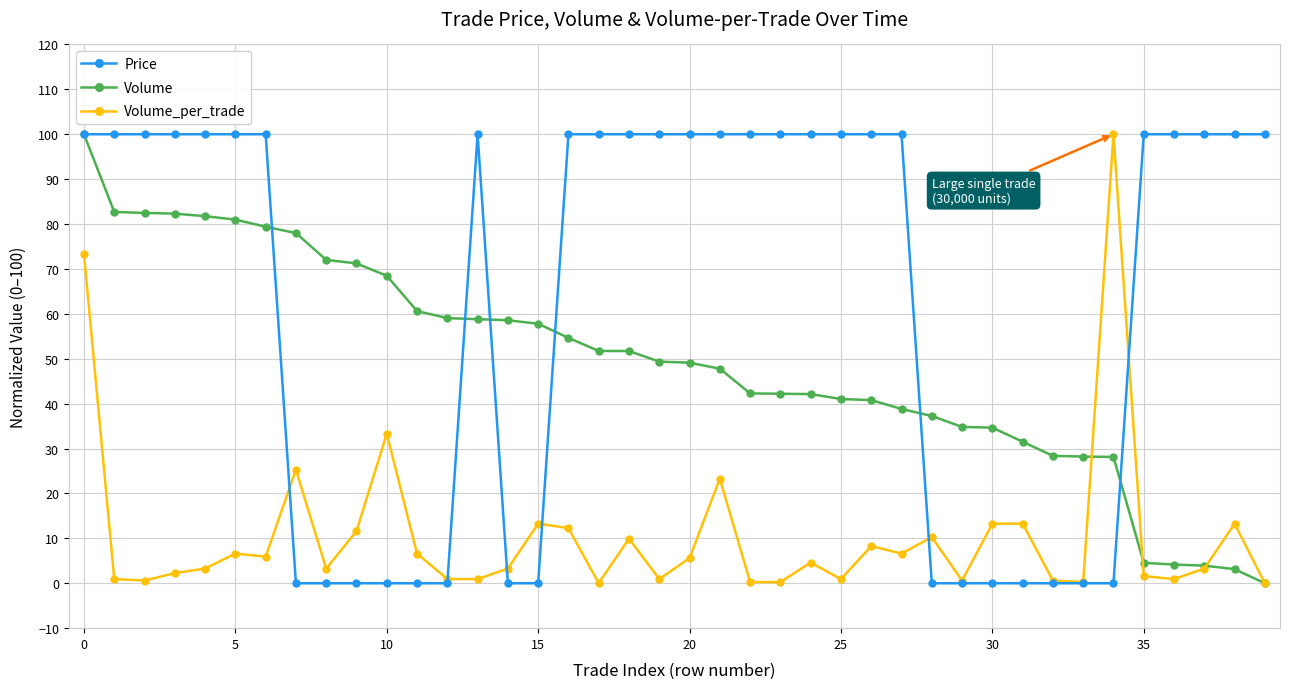

True or false: Volume_per_trade has more than 2 interior local peaks.

True